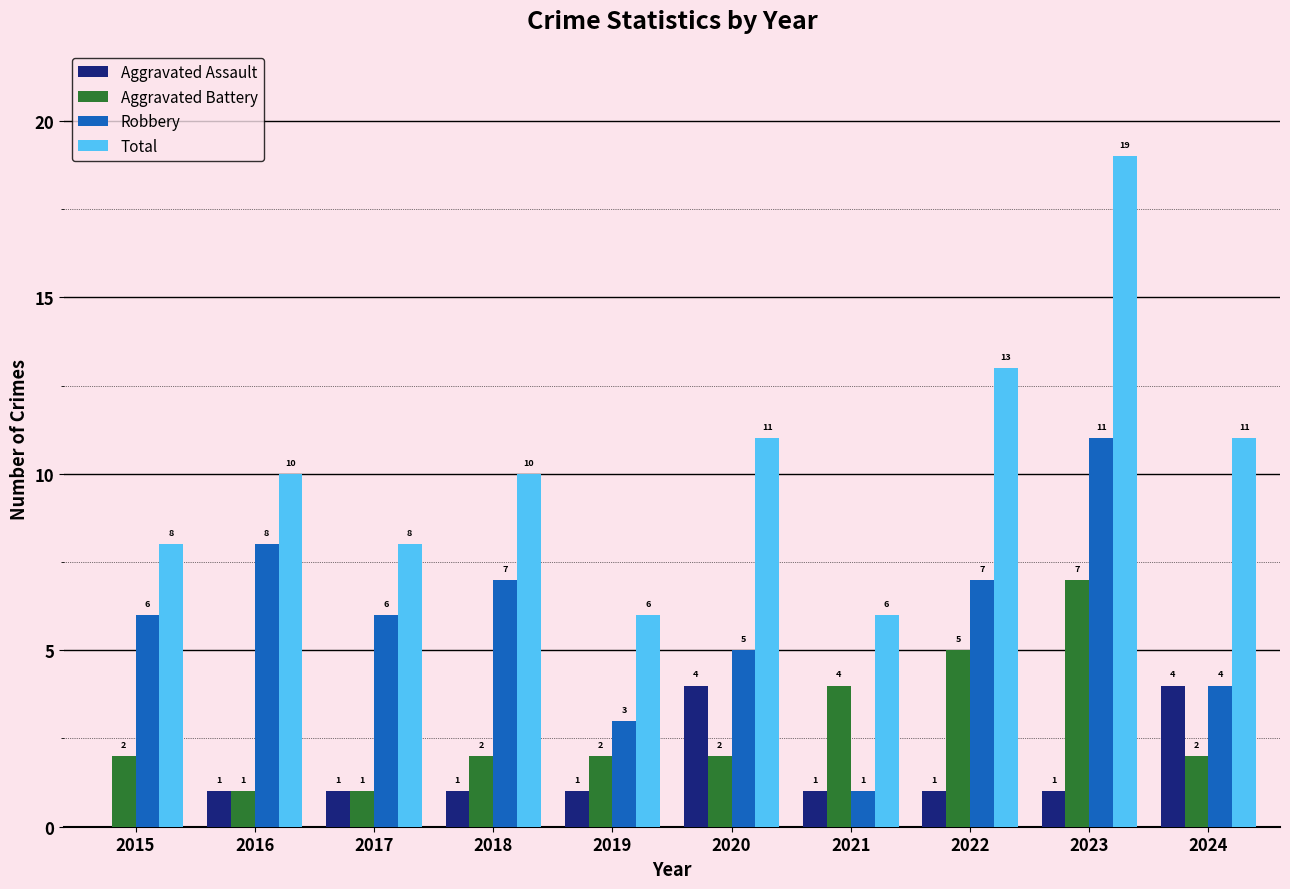

Count the number of categories in the chart.

10